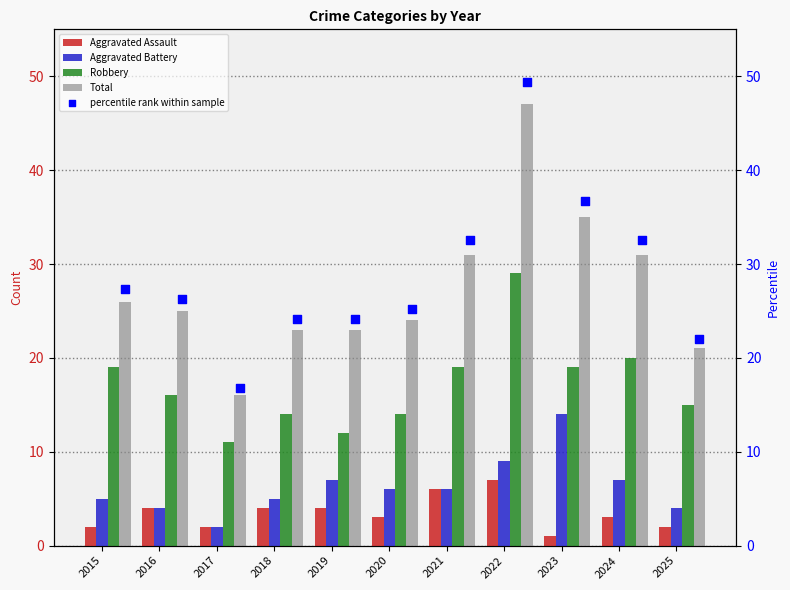

The Aggravated Battery series shows 7 at 2016. True or false?

False